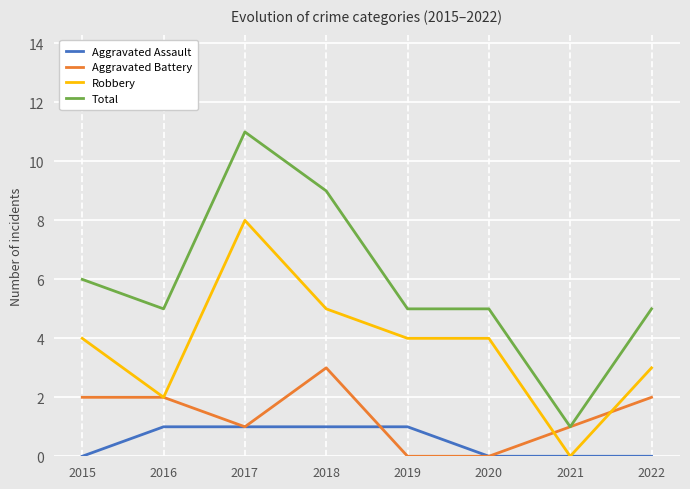

The value of Aggravated Assault at 2016 is 0. True or false?

False